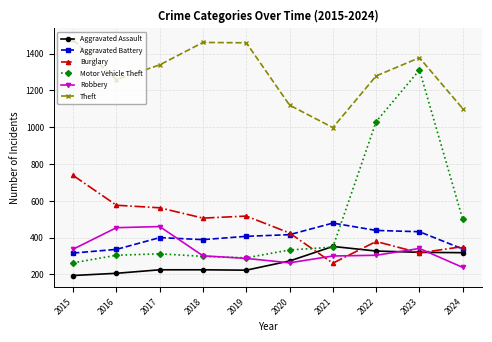

What is the maximum value shown in the chart?

1474